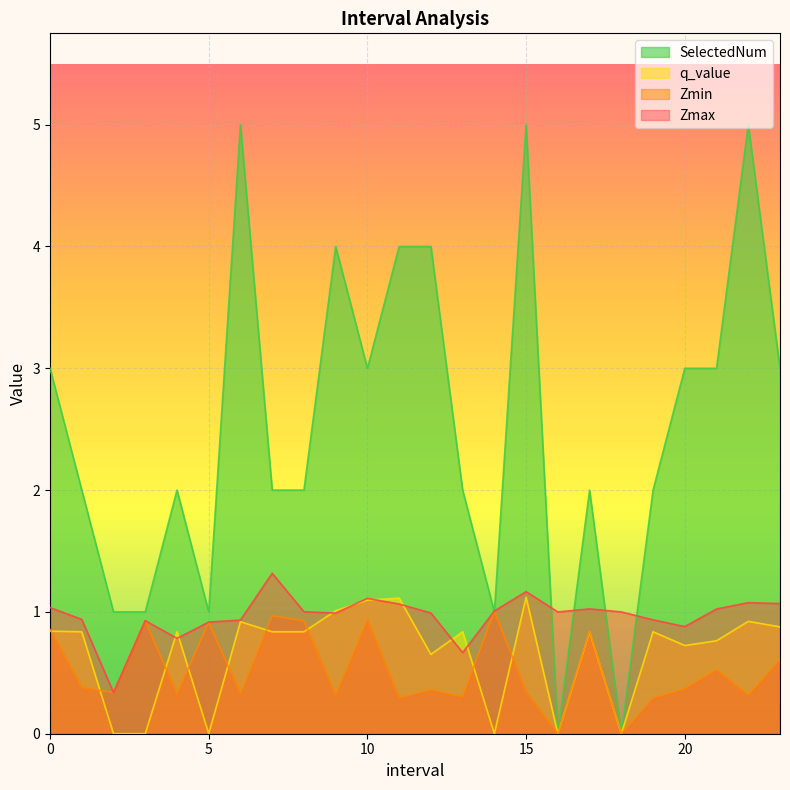

What is the difference between the highest and lowest values at 13.0?

1.7